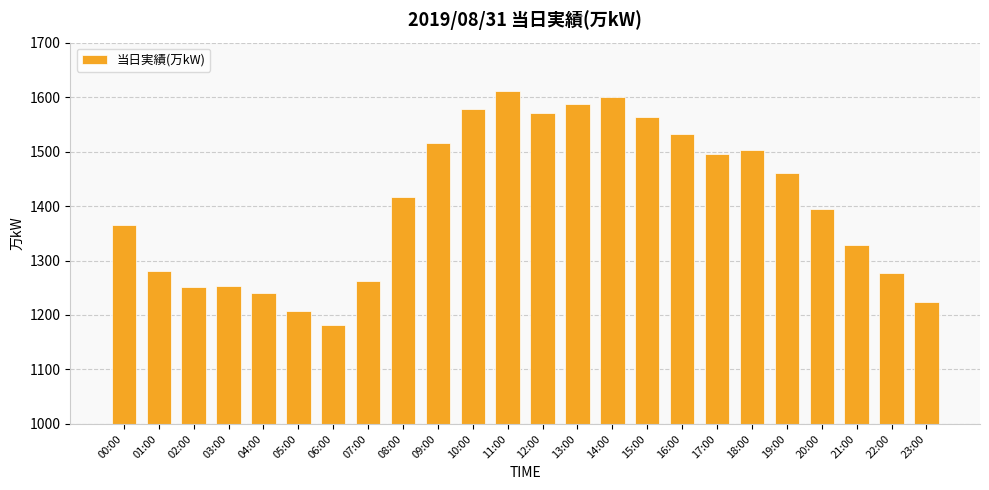

Between 06:00 and 11:00, which is larger?

11:00